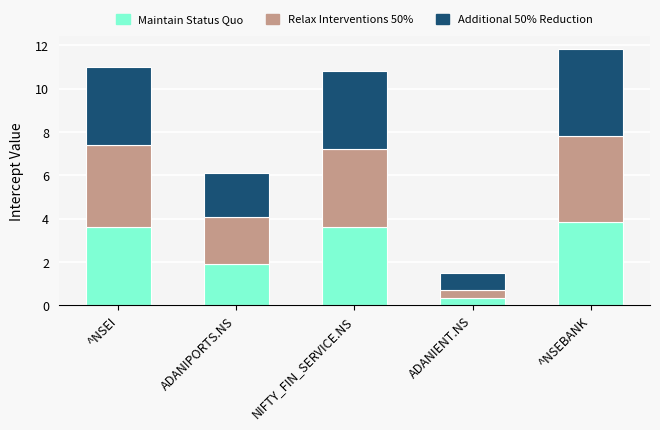

What is the highest value of the Maintain Status Quo series?

3.8